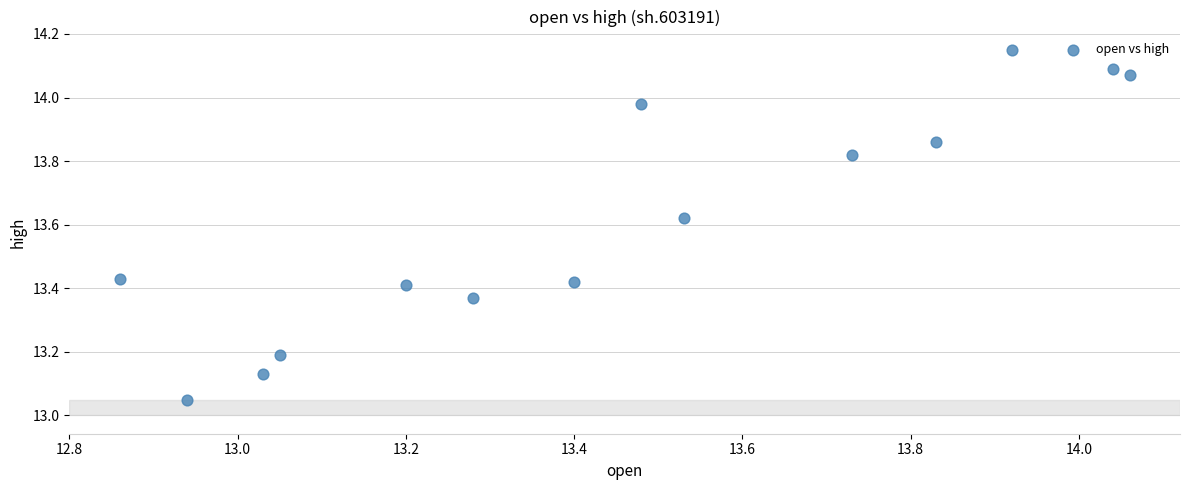

What is the range of Y values (max minus min)?

1.1